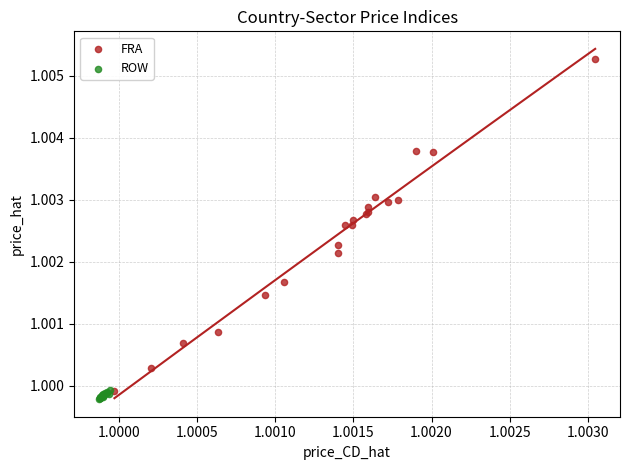

Which series has the widest spread of Y values?

FRA